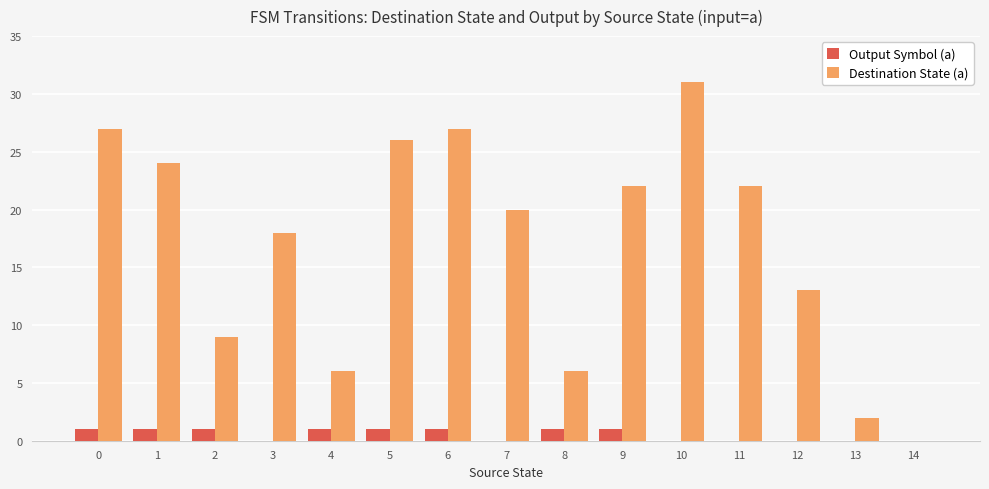

The Destination State (a) series shows 24 at 1. True or false?

True